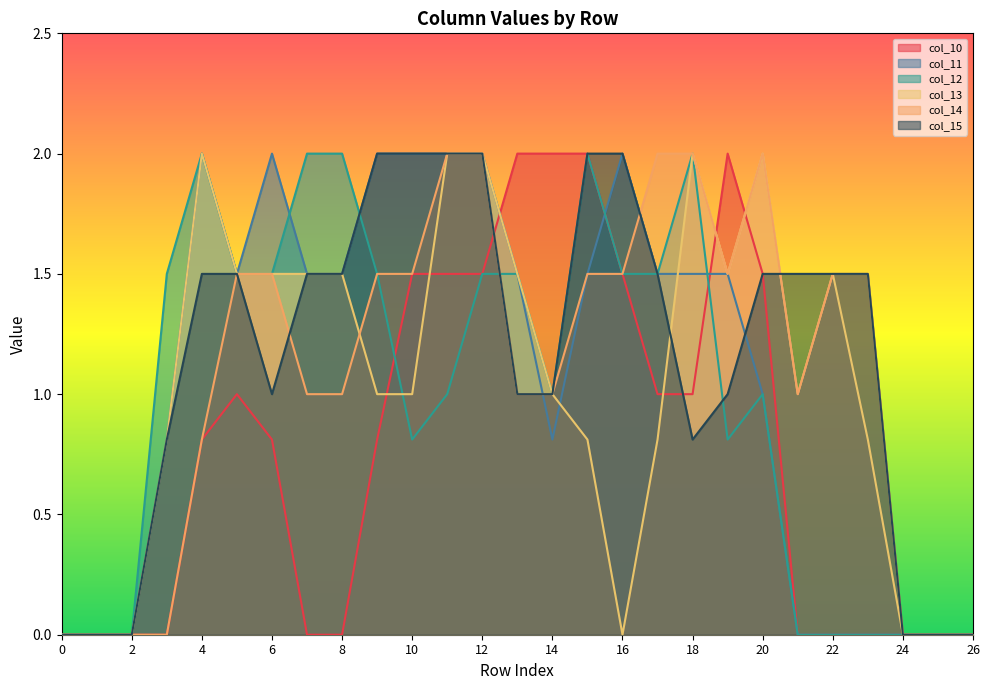

What is the spread (max minus min) of values at 17?

1.2